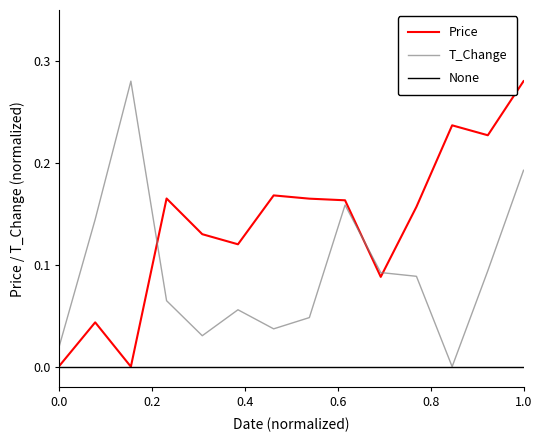

What are all the series names shown in the legend?

price, t_change